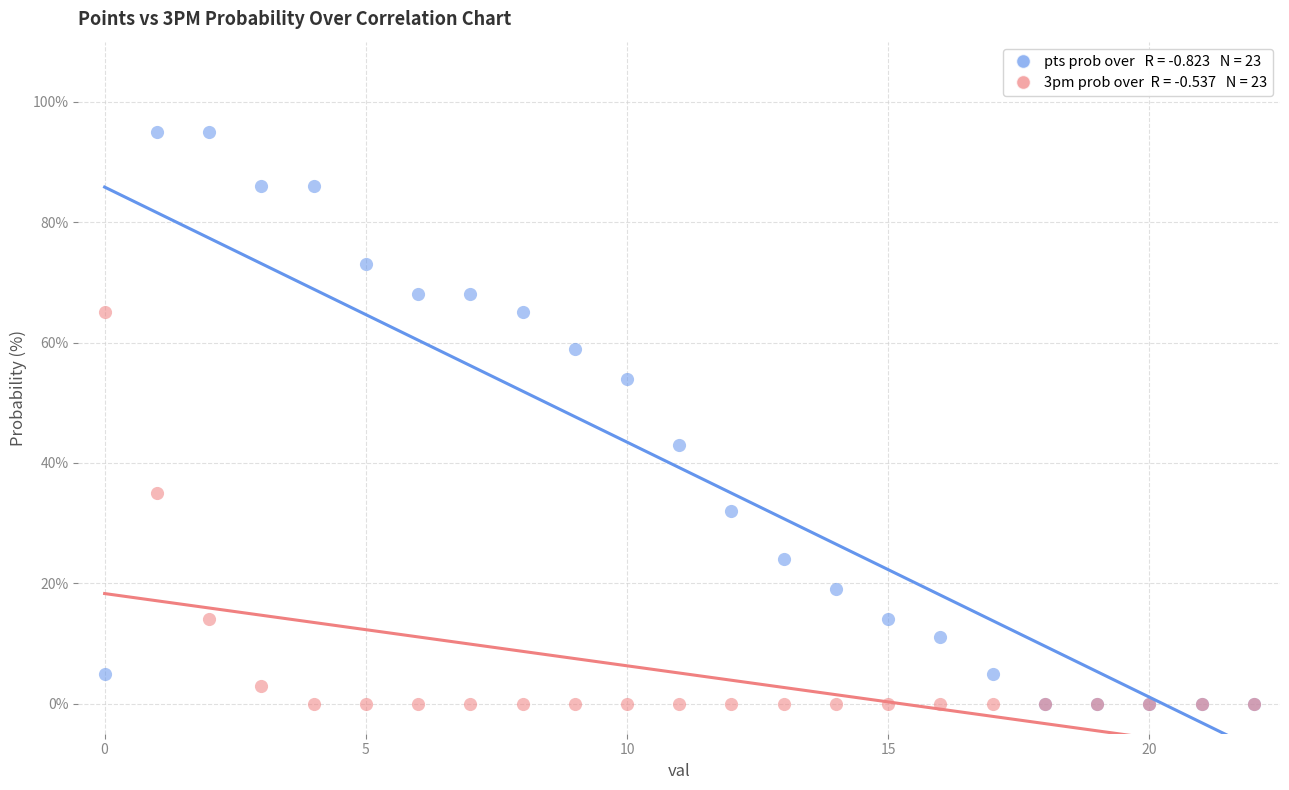

Across all series, what Y value is closest to 47?

43